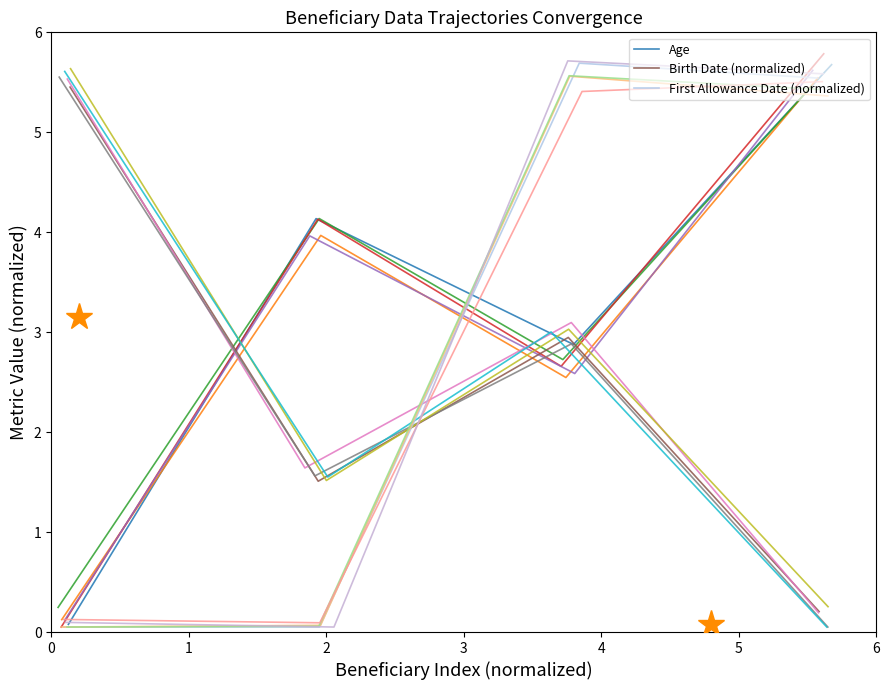

True or false: Age has a value of 0.8 at 2.

False